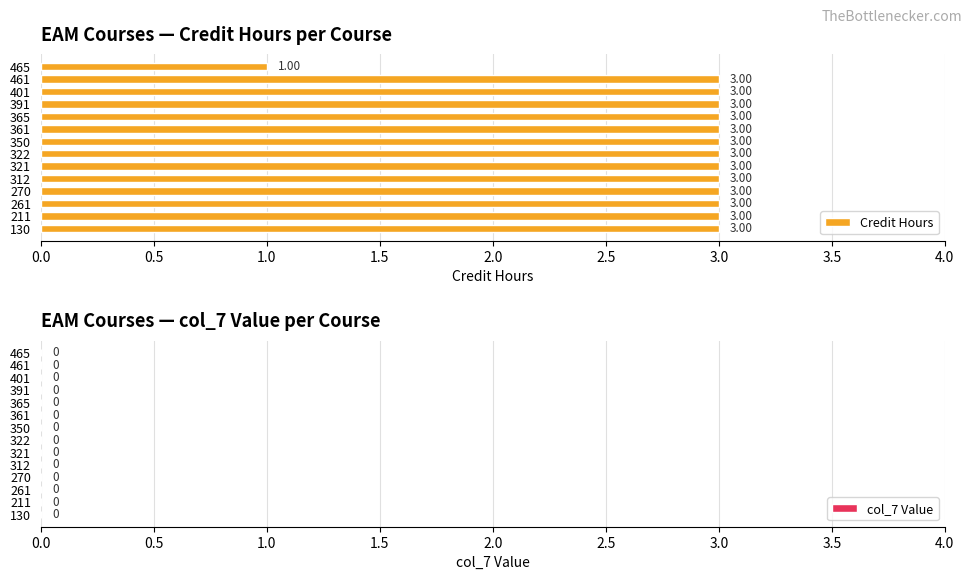

What is the smallest value displayed?

1